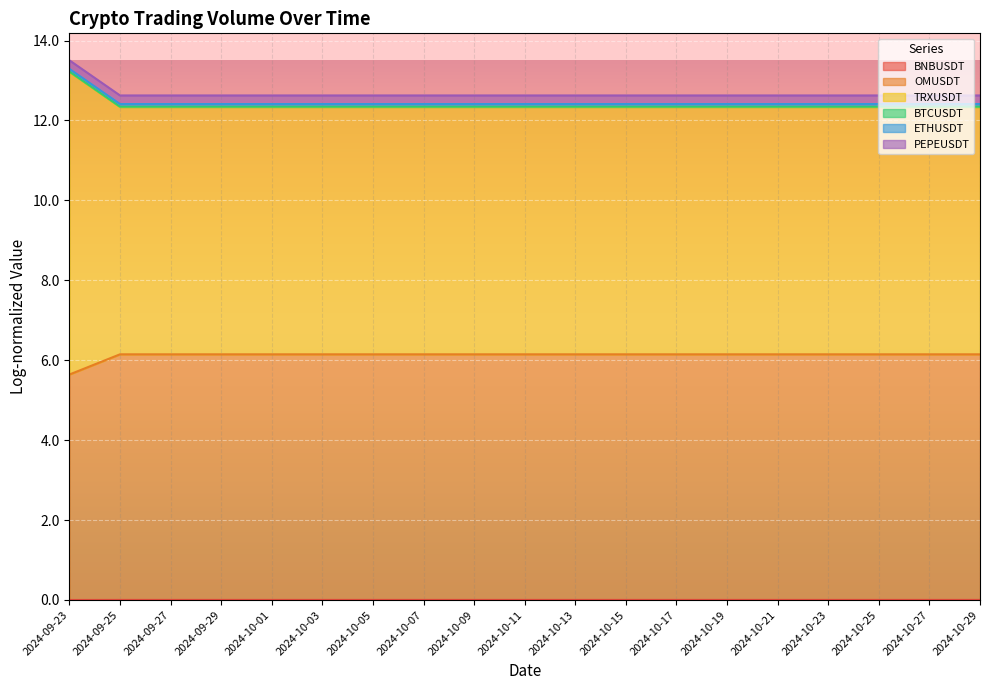

What is the total value across all series at 2024-10-01?

12.6